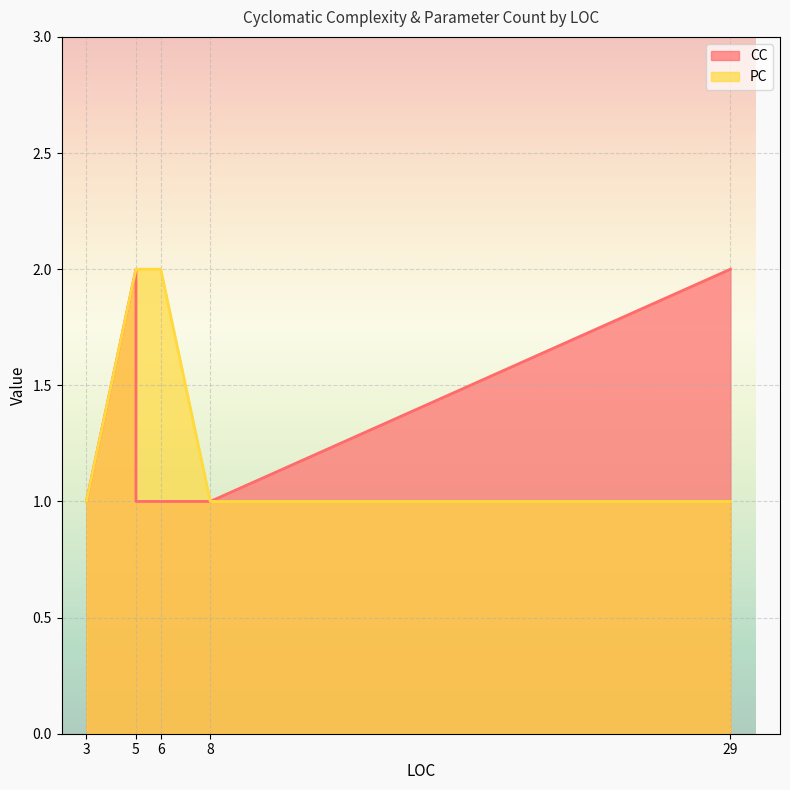

What is the sum of all CC values?

8